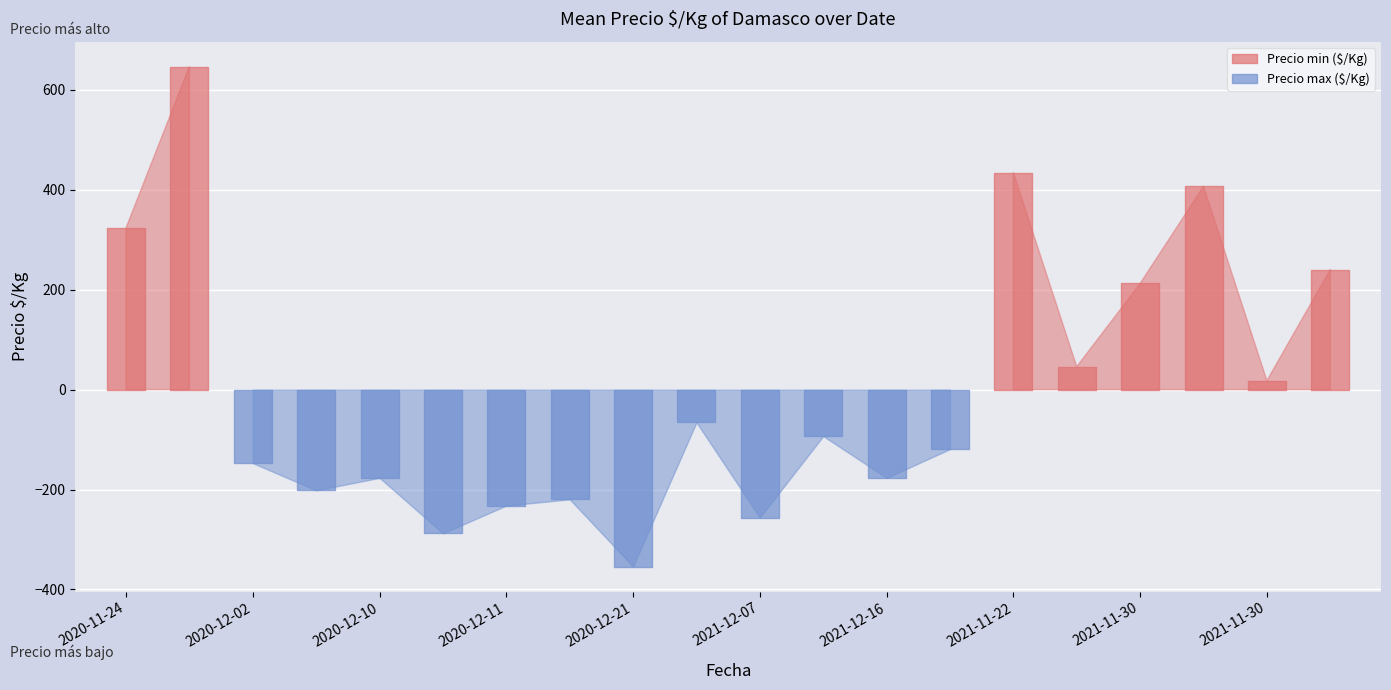

True or false: Precio max ($/Kg) has more than 2 points higher than both neighbors.

True